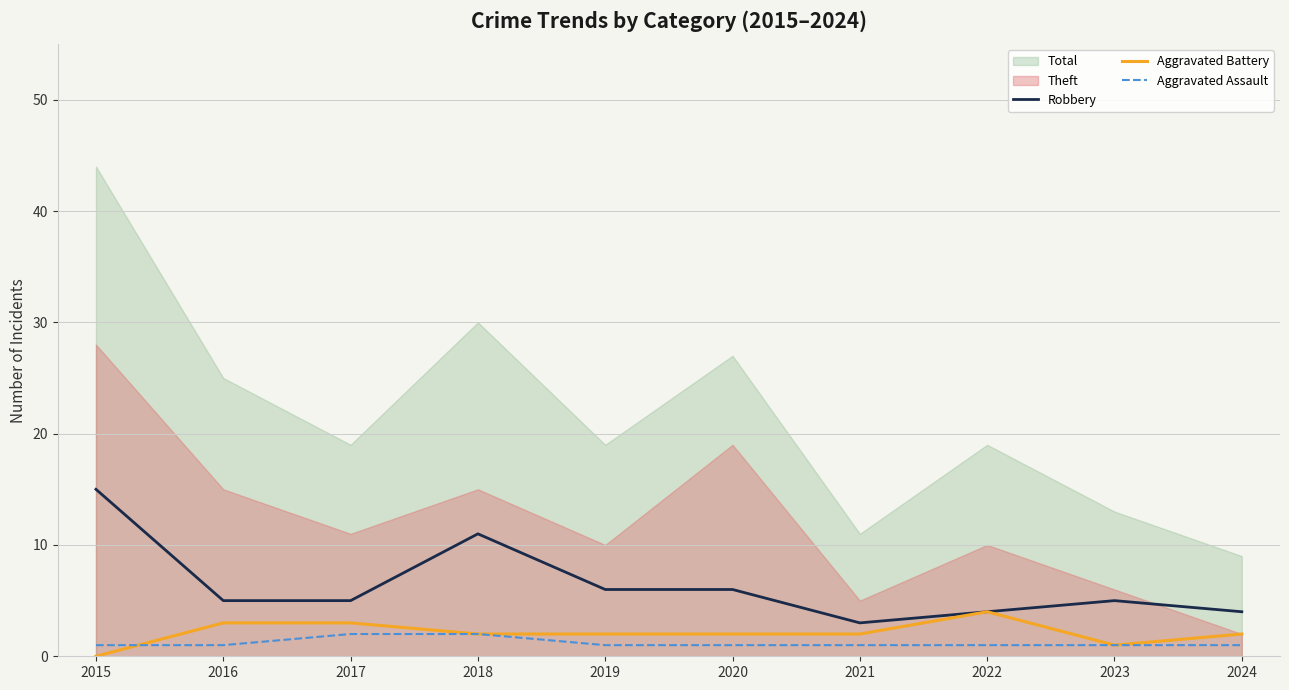

True or false: Aggravated Assault has a value of 1 at 2021.

True